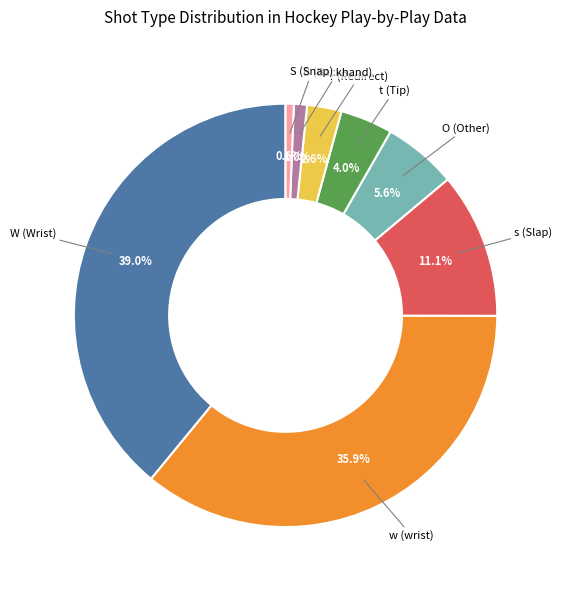

Is there any slice that represents more than half of the pie?

No